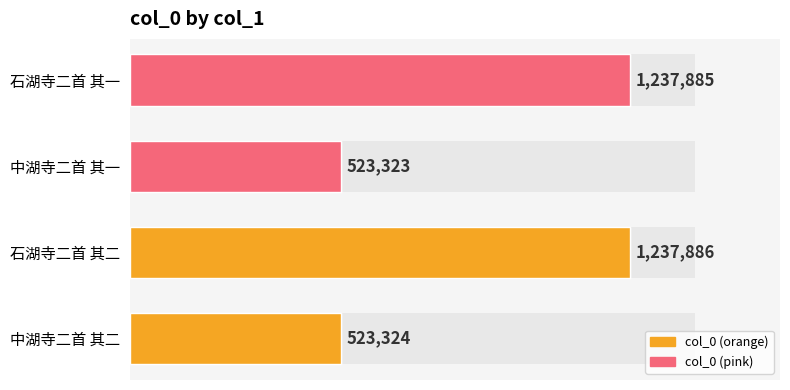

What value does the data have at 中湖寺二首 其一, to the nearest 10?

523320